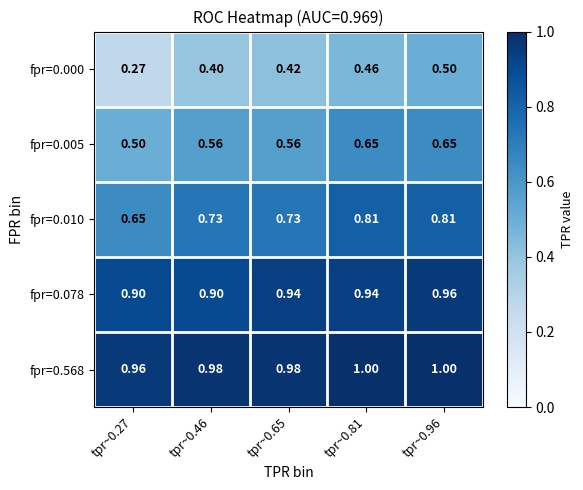

Rank the series at tpr~0.65 from lowest to highest value.

fpr=0.000, fpr=0.005, fpr=0.010, fpr=0.078, fpr=0.568